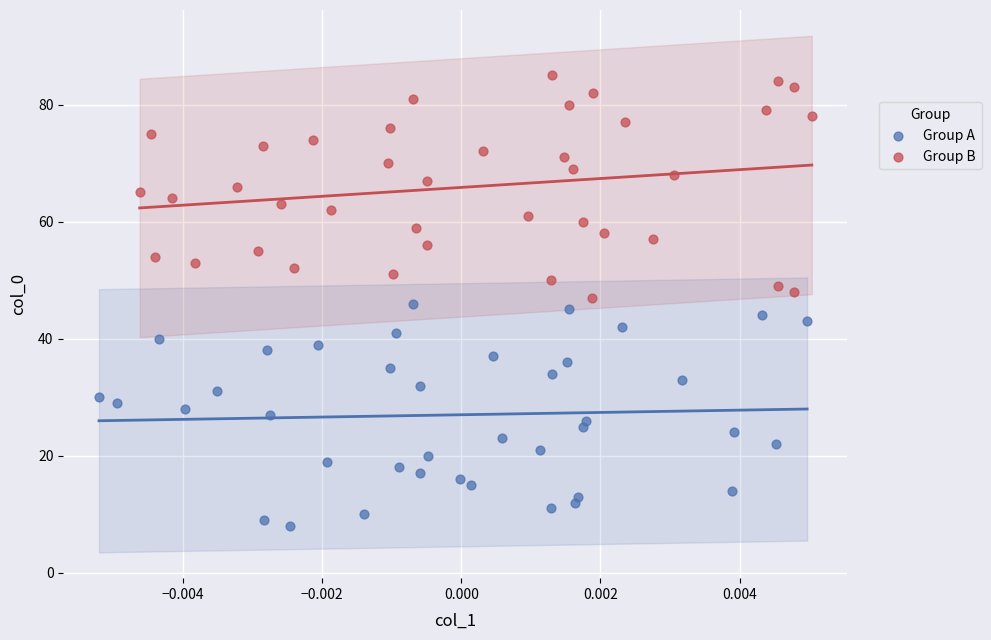

Which series contains the lowest Y value?

Group A